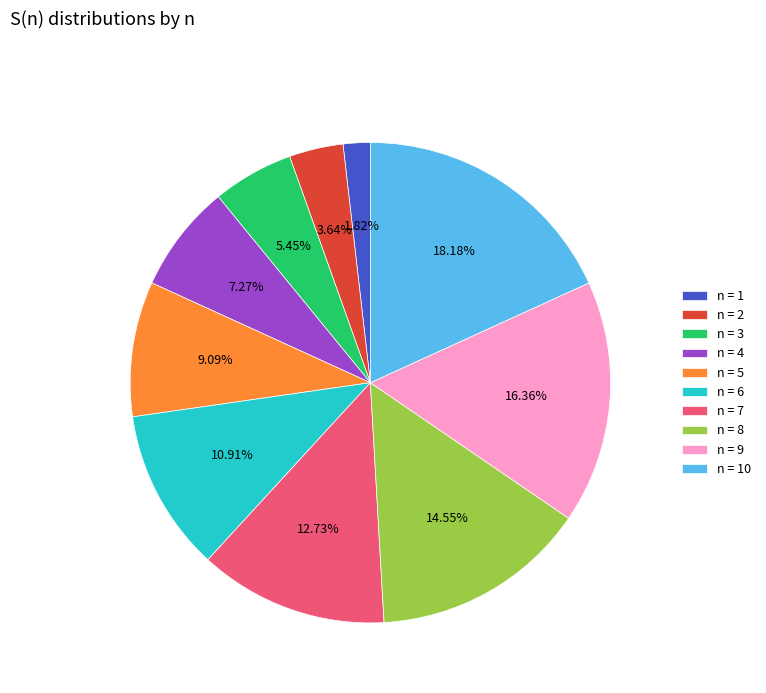

Combined, do n = 6 and n = 2 account for over 50%?

No